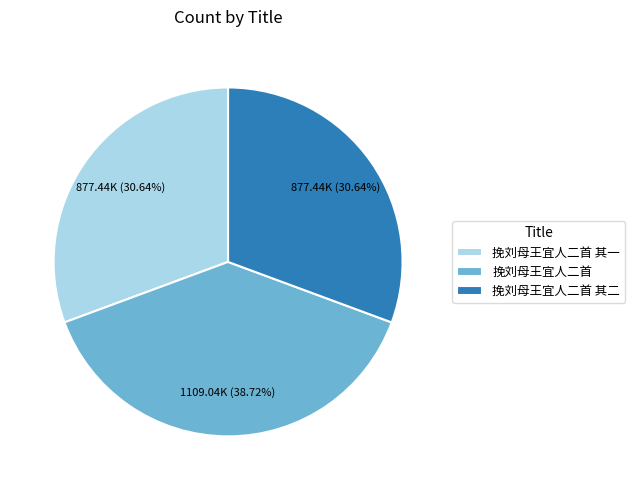

Is the sum of 挽刘母王宜人二首 其一 and 挽刘母王宜人二首 其二 greater than half?

Yes